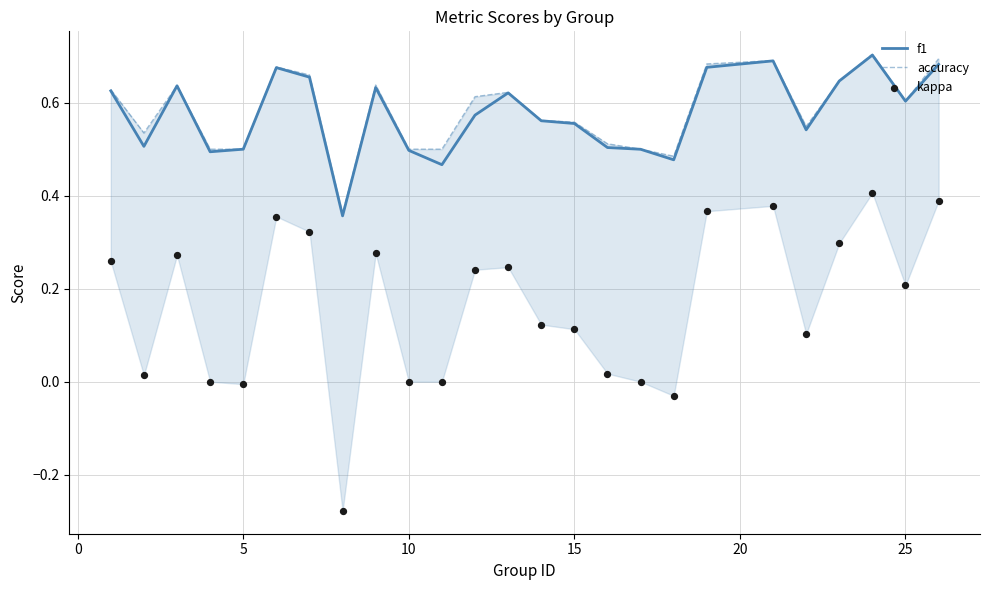

Is it true that f1 equals 0.6 at 25?

True